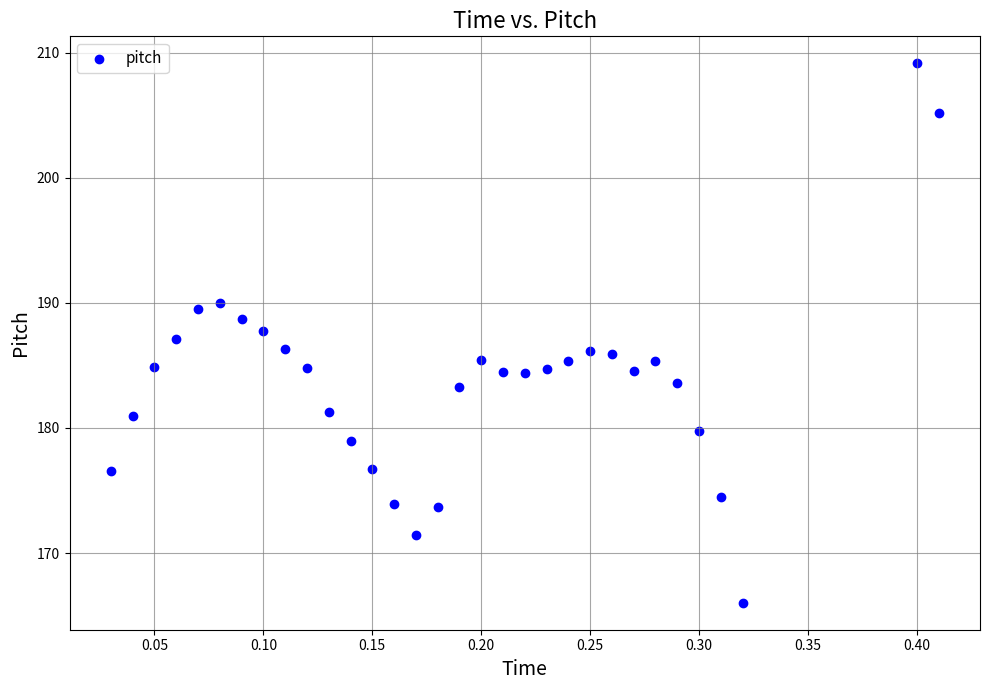

What is the range of X values (max minus min)?

0.4